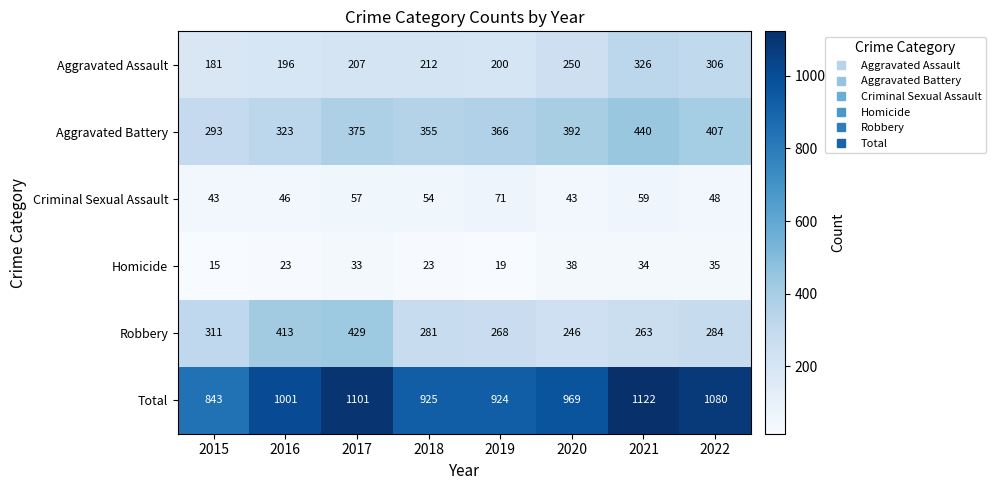

Rank the series by their maximum value, from highest to lowest.

Total, Aggravated Battery, Robbery, Aggravated Assault, Criminal Sexual Assault, Homicide